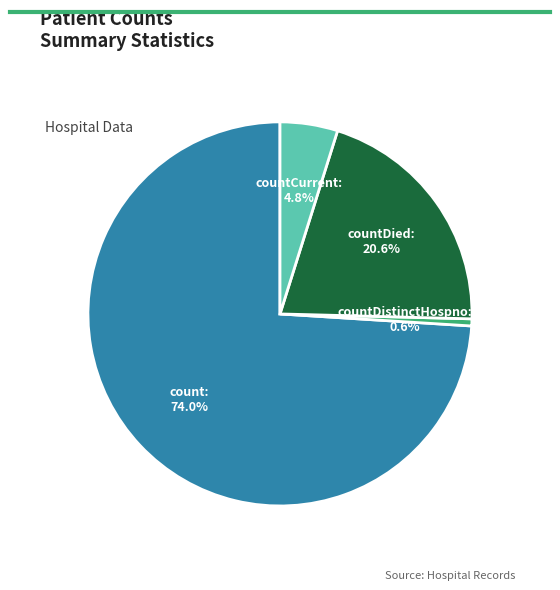

Is countCurrent the majority of the pie?

No